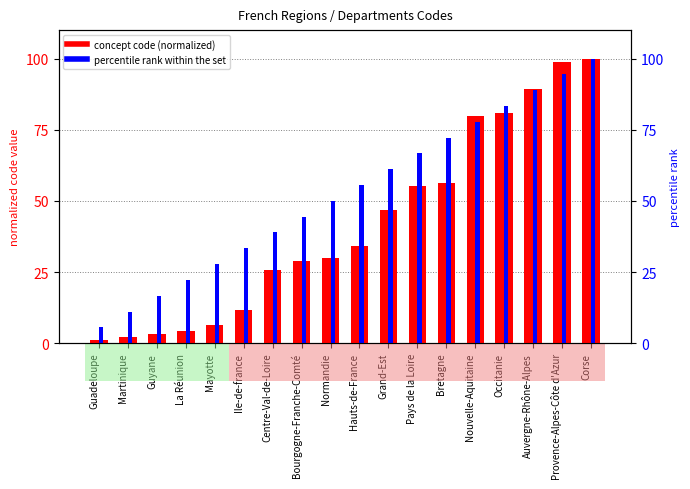

What is the sum of all concept code (normalized) values?

754.3